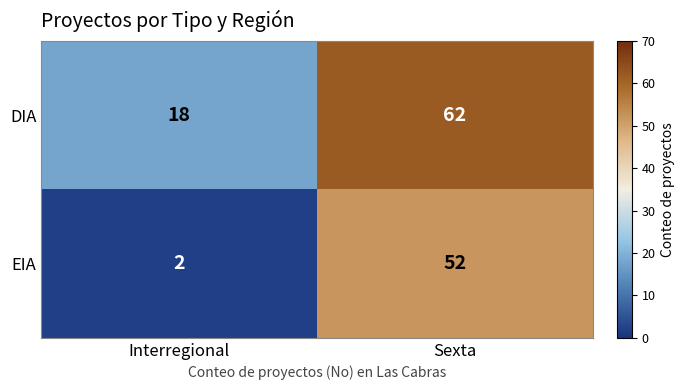

True or false: EIA has a value of 15 at Sexta.

False